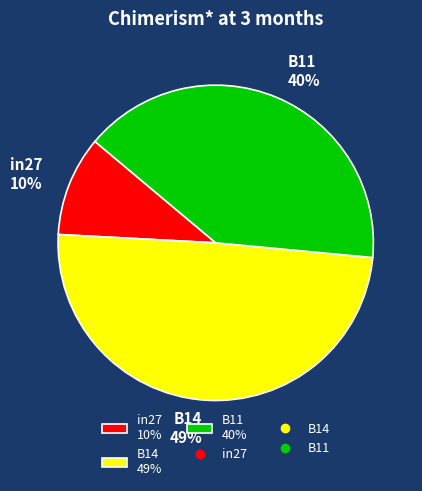

Which slice is the smallest?

in27